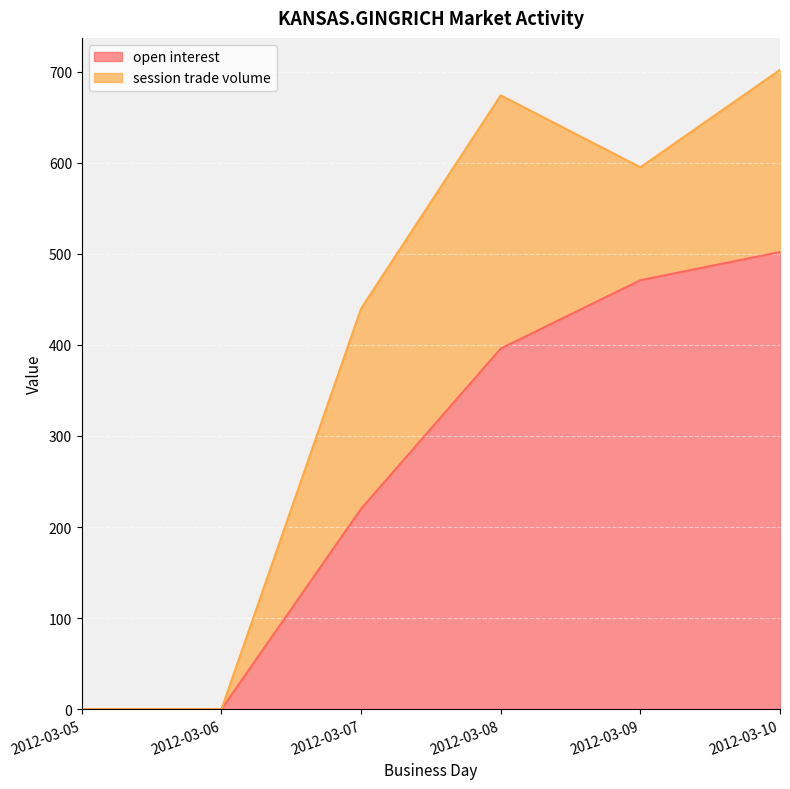

List the labels in order of value, largest first.

2012-03-10, 2012-03-09, 2012-03-08, 2012-03-07, 2012-03-05, 2012-03-06